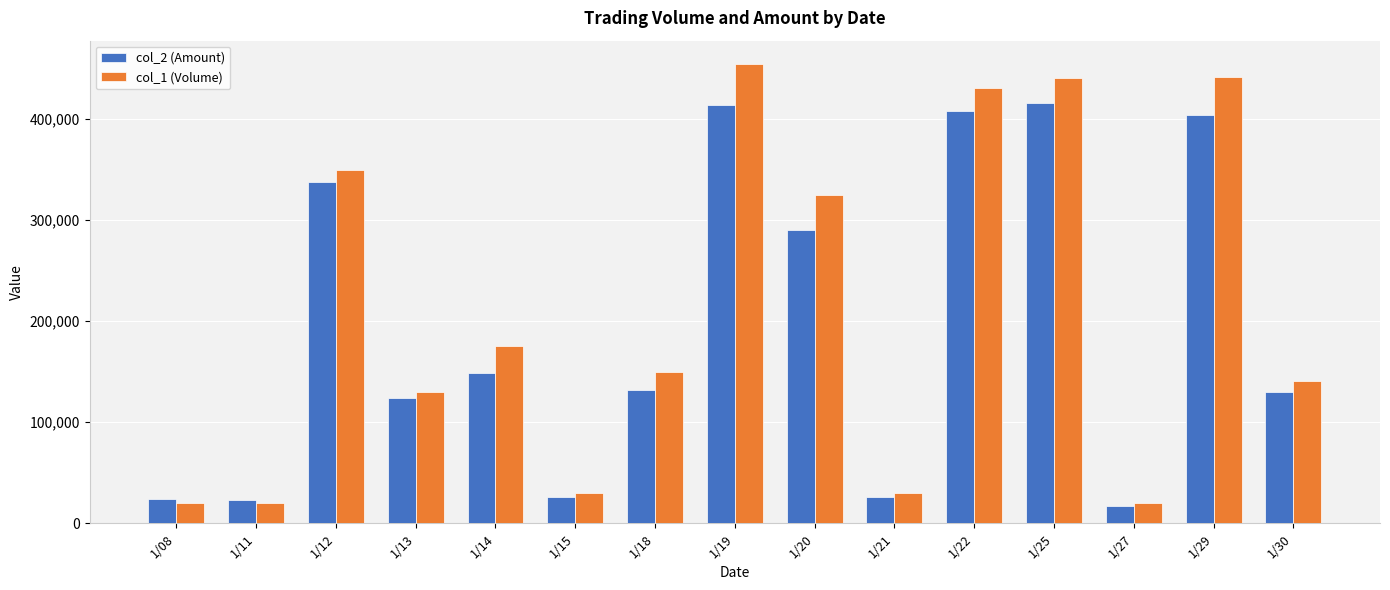

At which label is col_2 (Amount) closest to 216770?

1/14